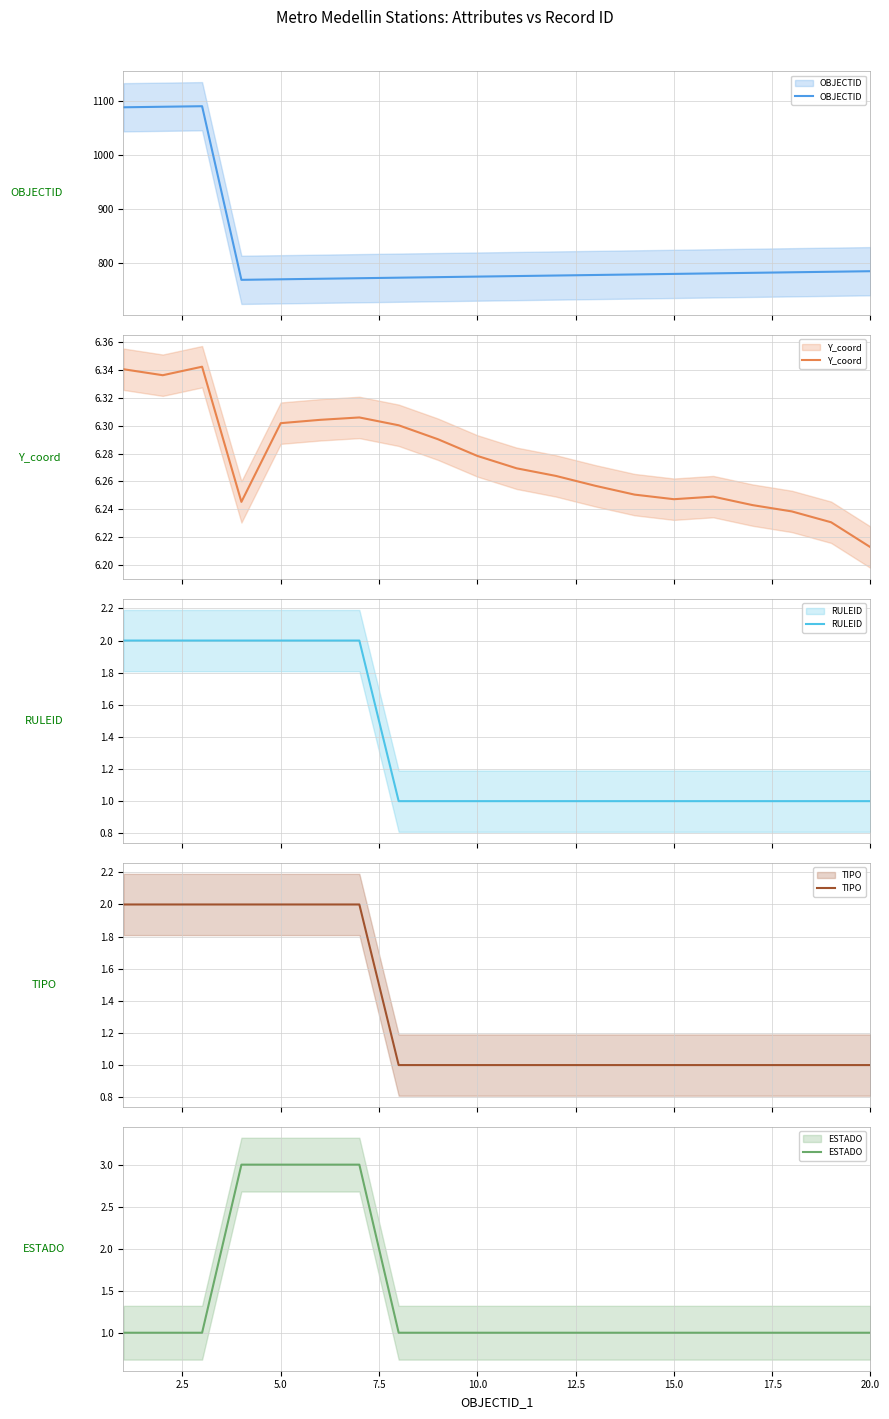

True or false: OBJECTID and RULEID cross at least once.

False